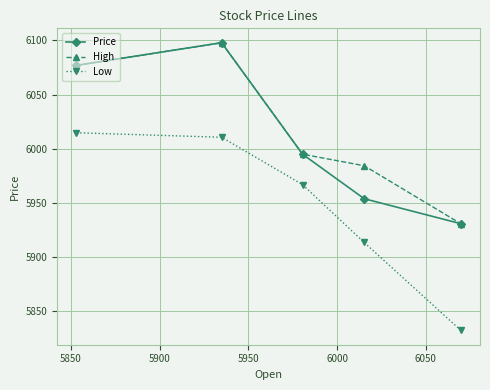

What is the greatest value displayed?

6097.8